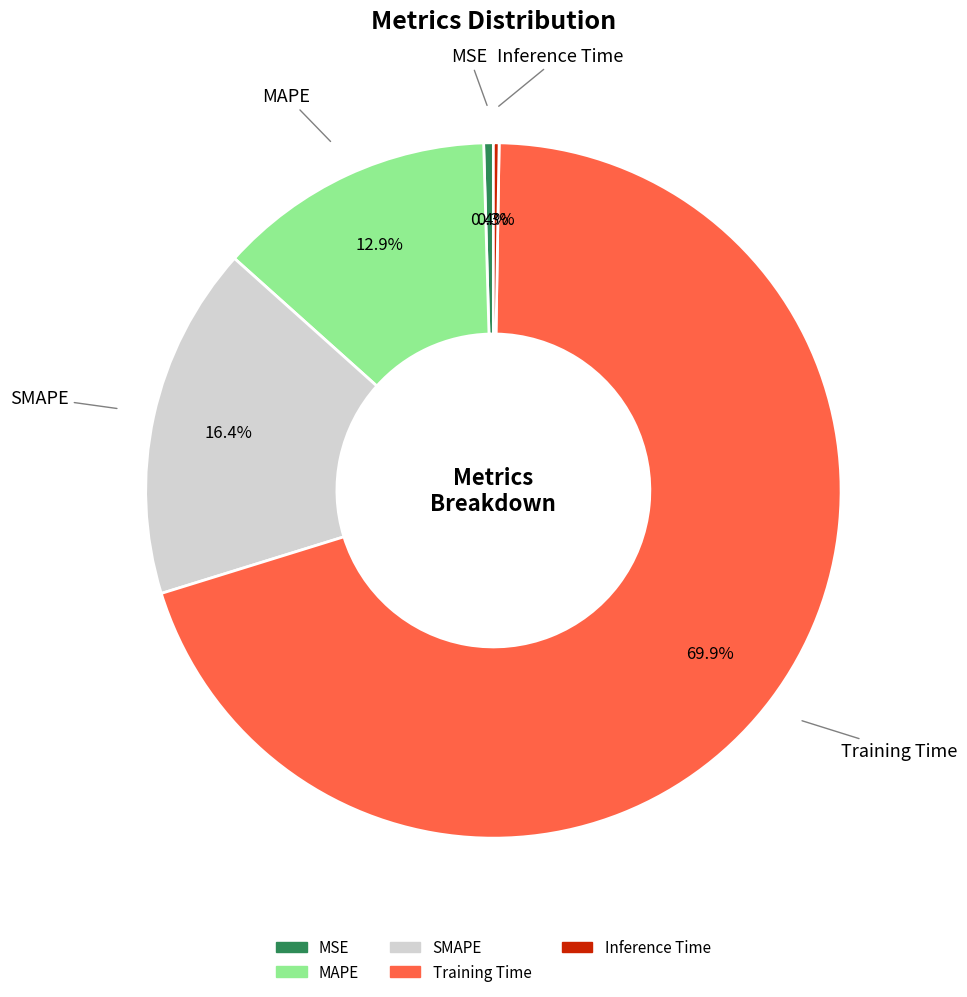

Which slice represents more than half of the pie?

Training Time